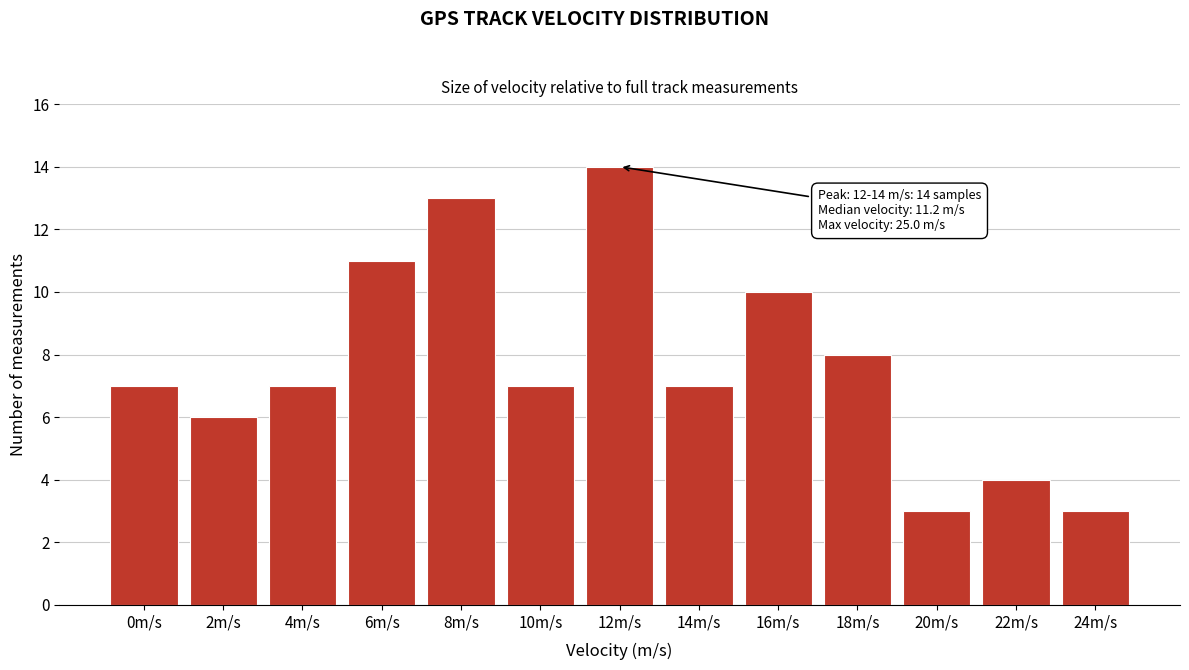

Reading right to left, list all the values displayed in this chart.

24m/s=3	22m/s=4	20m/s=3	18m/s=8	16m/s=10	14m/s=7	12m/s=14	10m/s=7	8m/s=13	6m/s=11	4m/s=7	2m/s=6	0m/s=7